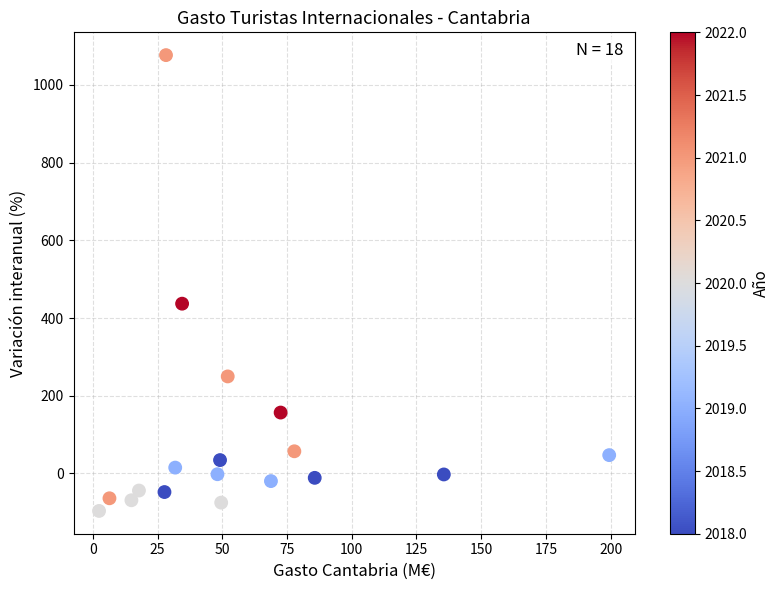

What Y value in the scatter plot is closest to 490?

436.9